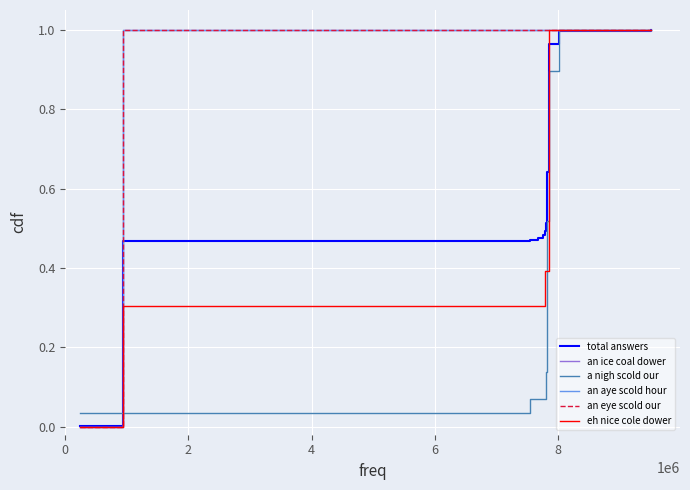

What is the value of the a nigh scold our point at the 14th from the left?

0.5